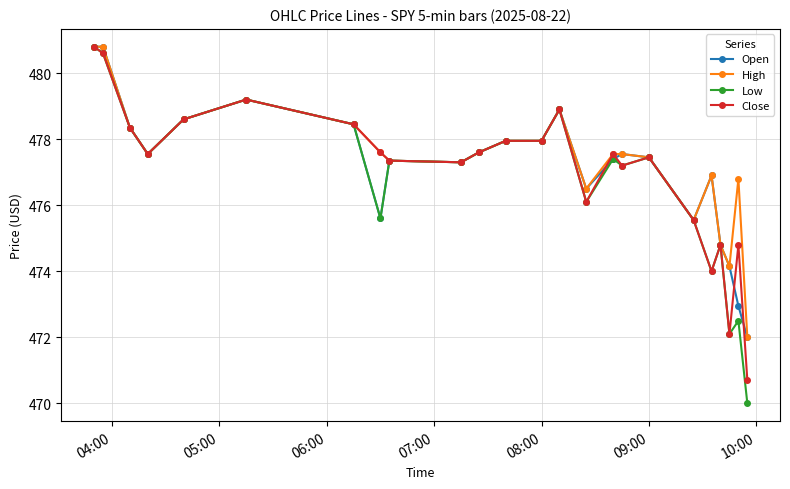

Which series has the largest range (max minus min)?

Low